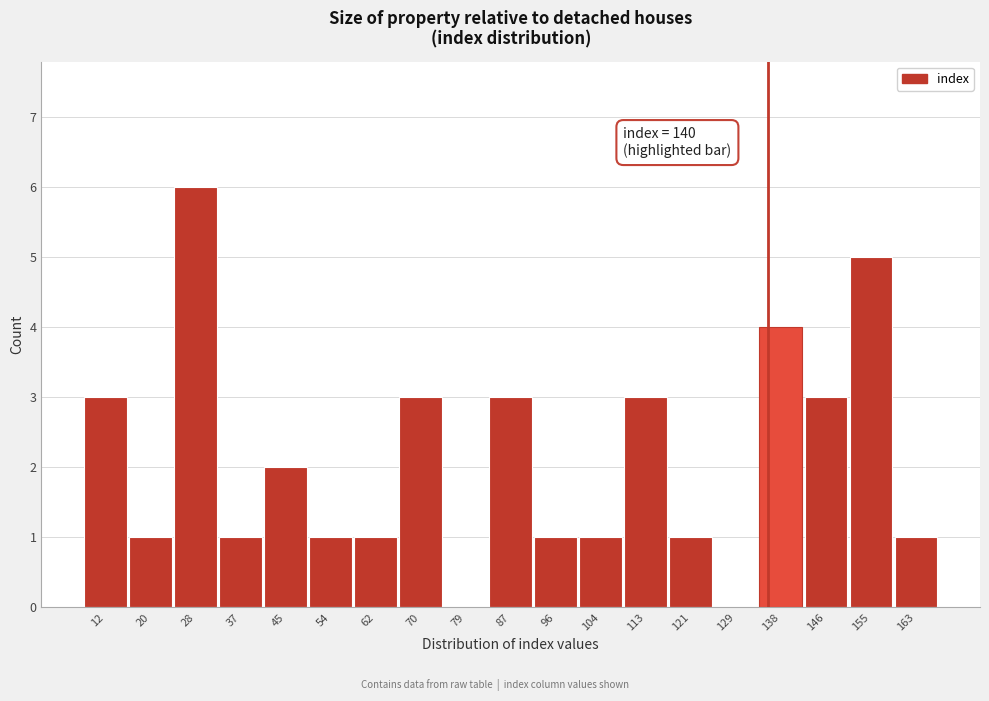

Reading left to right, extract all data points from this chart.

12=3	20=1	28=6	37=1	45=2	54=1	62=1	70=3	79=0	87=3	96=1	104=1	113=3	121=1	129=0	138=4	146=3	155=5	163=1